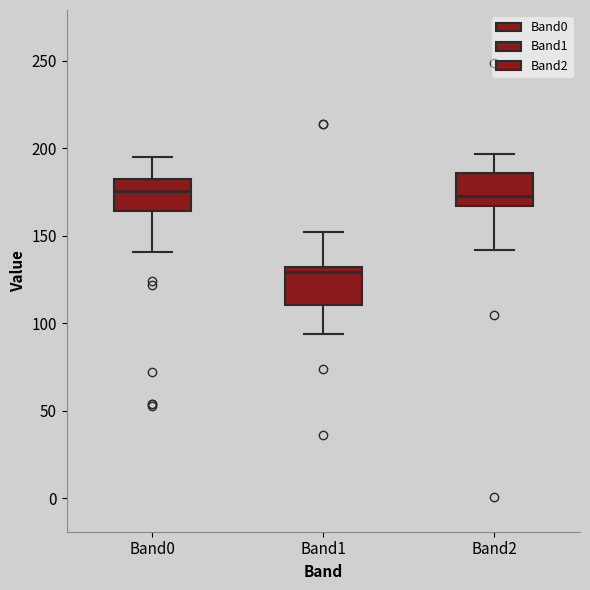

Reading left to right, transcribe this box plot: for each box, give where its median line is, the range the box spans, and where its two whiskers end, as read against the y-axis. The values are not printed on the chart, so give them approximately, as read against the axis.

Band0: median 175, box 165 to 185, whiskers 140 to 195
Band1: median 130 (just below the box's upper edge), box 110 to 130, whiskers 95 to 150
Band2: median 175, box 165 to 185, whiskers 140 to 195